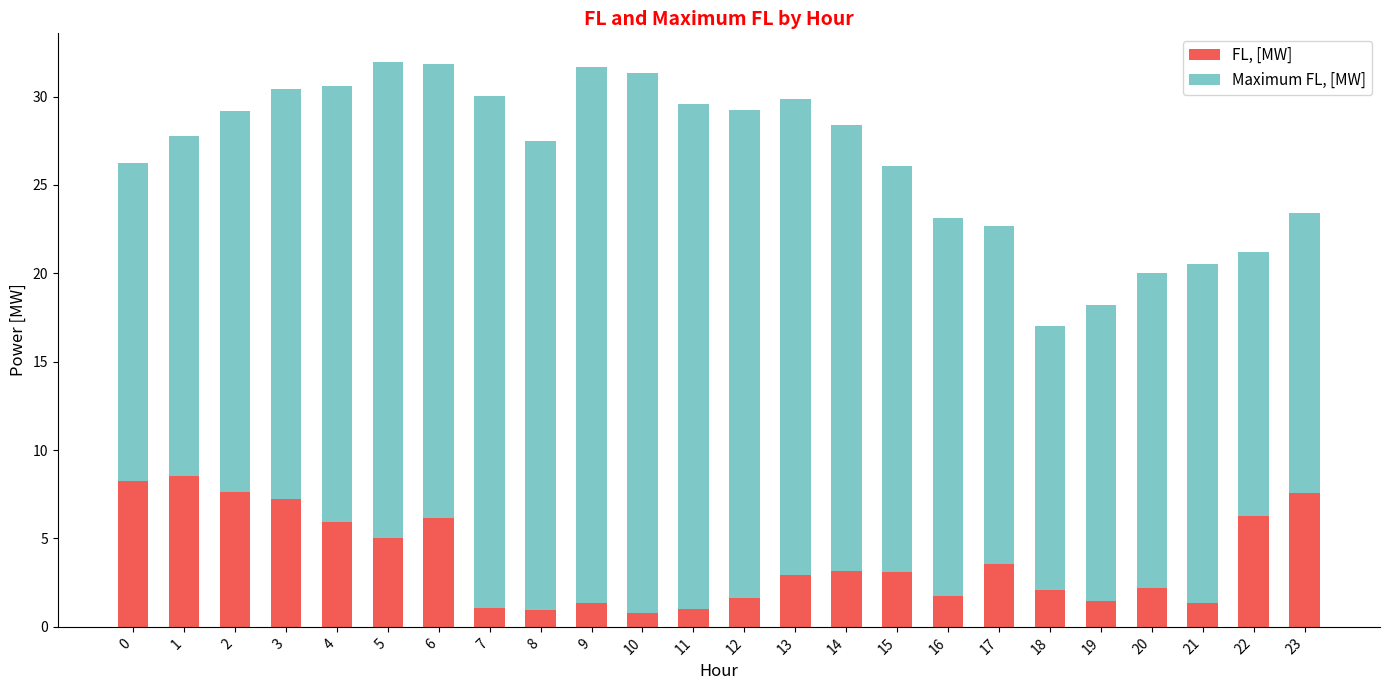

Does the chart contain any negative values?

No